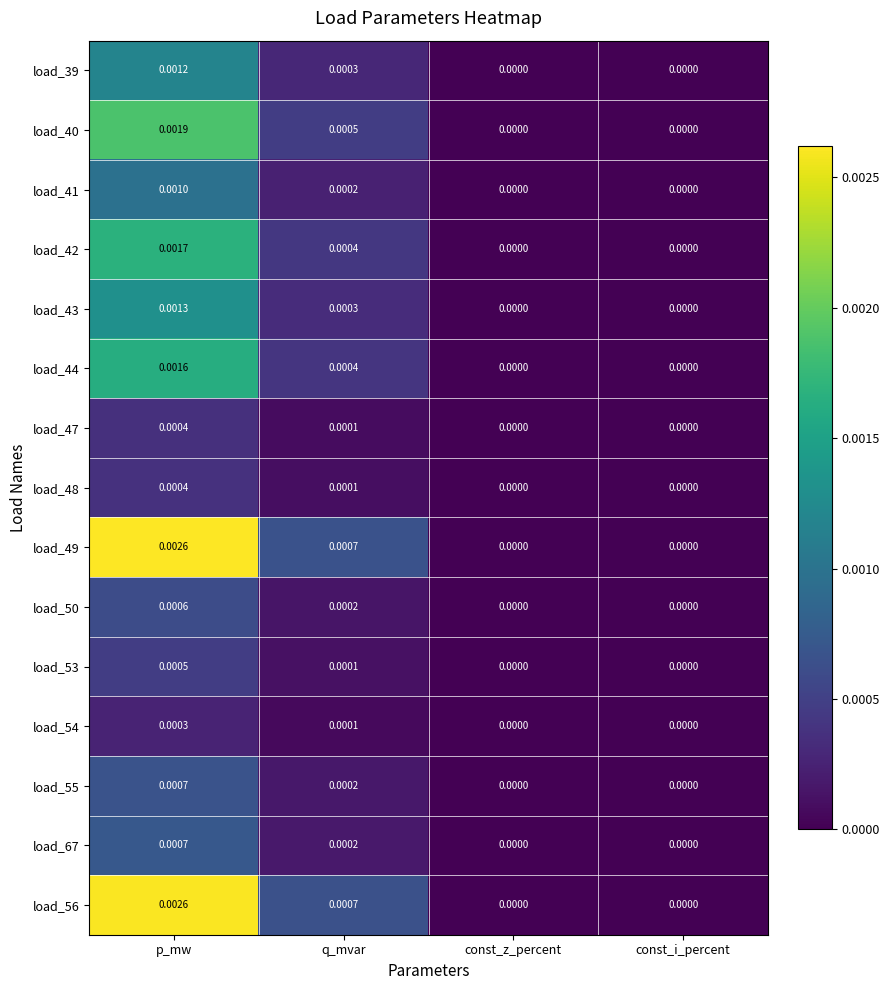

At which label does load_55 reach its peak?

p_mw